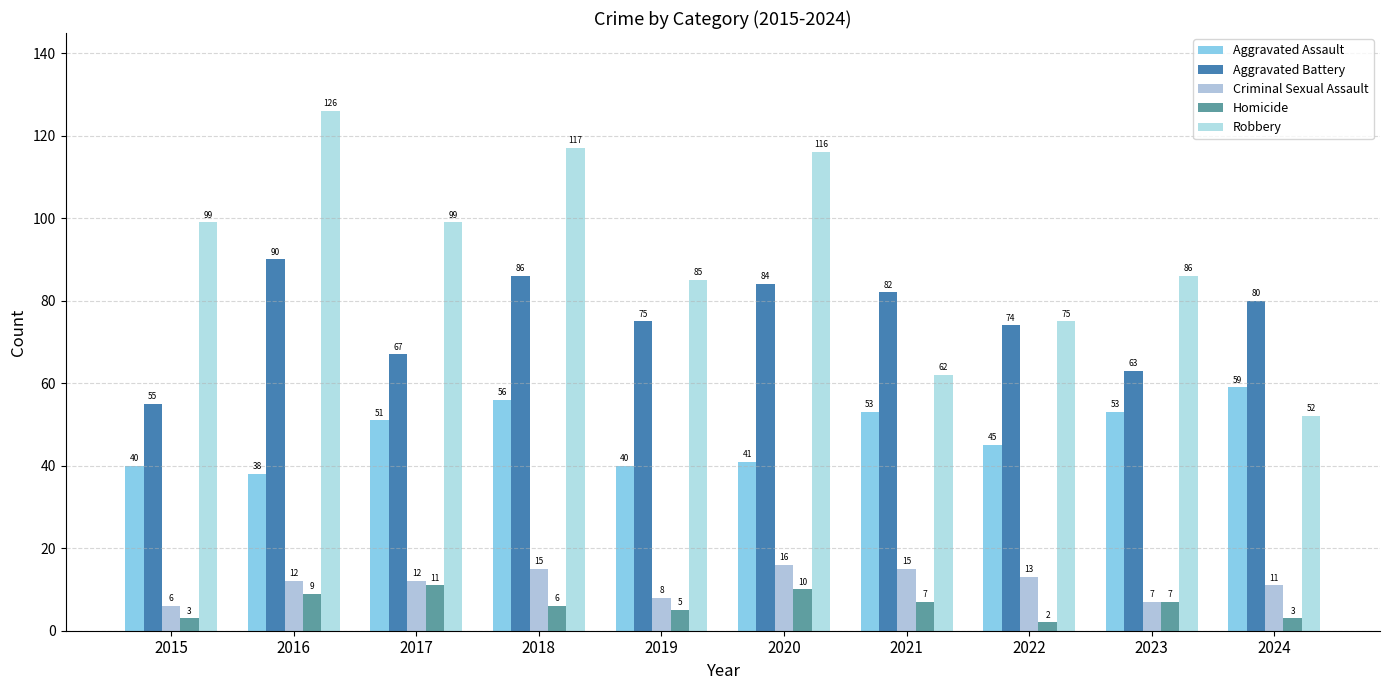

Which series has the widest spread of values?

Robbery